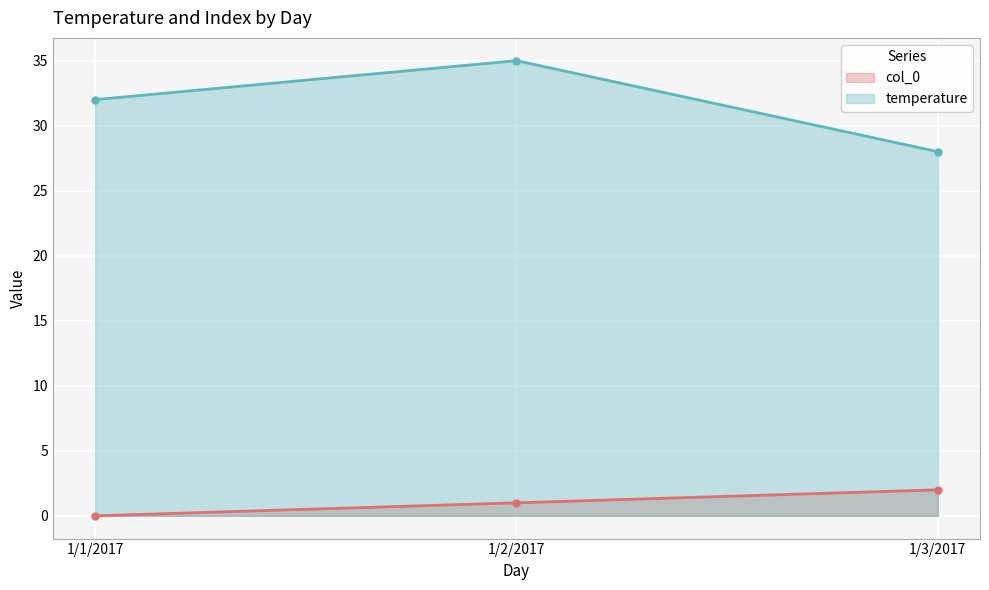

What is the label of the 1st point from the left?

1/1/2017